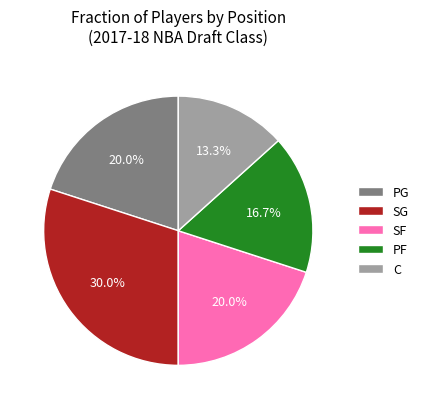

To the nearest percent, what percentage of the pie is PG?

20%